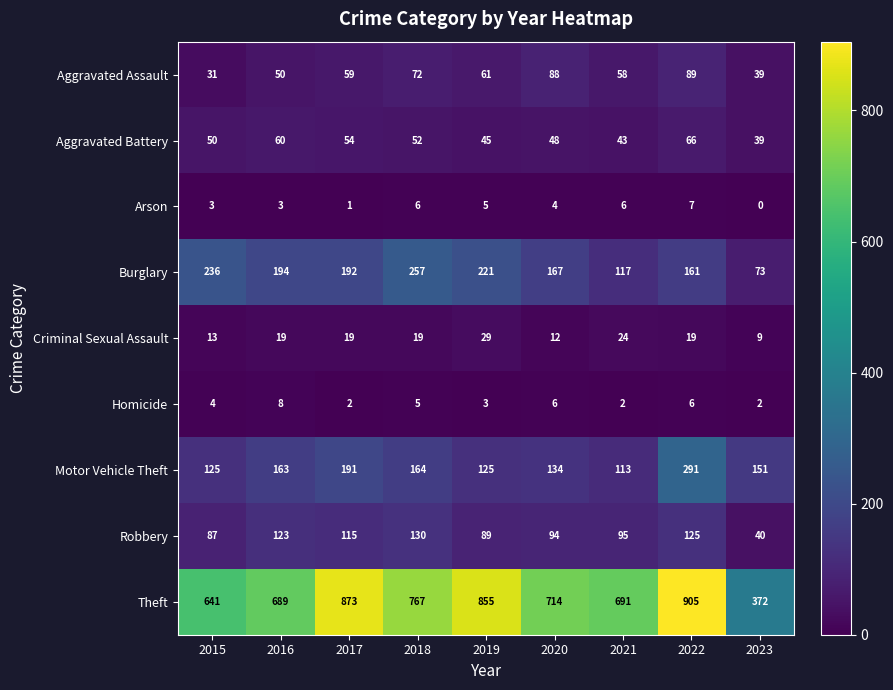

List the series in order of their peak value, lowest first.

Arson, Homicide, Criminal Sexual Assault, Aggravated Battery, Aggravated Assault, Robbery, Burglary, Motor Vehicle Theft, Theft